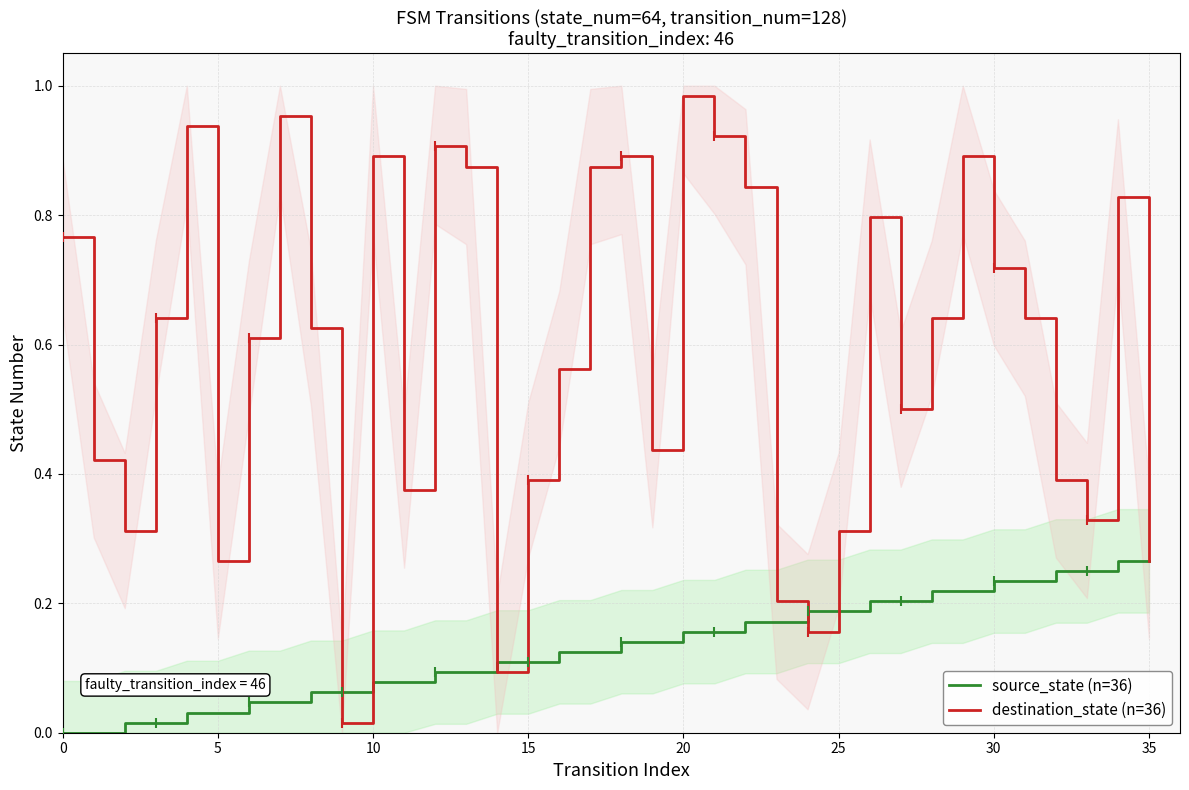

At how many categories does at least one series exceed 0?

36